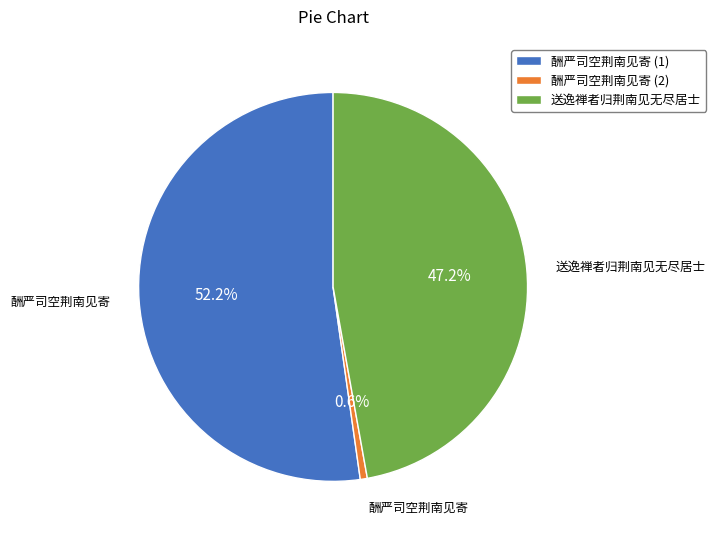

Between 酬严司空荆南见寄 (2) and 送逸禅者归荆南见无尽居士, which is larger?

送逸禅者归荆南见无尽居士